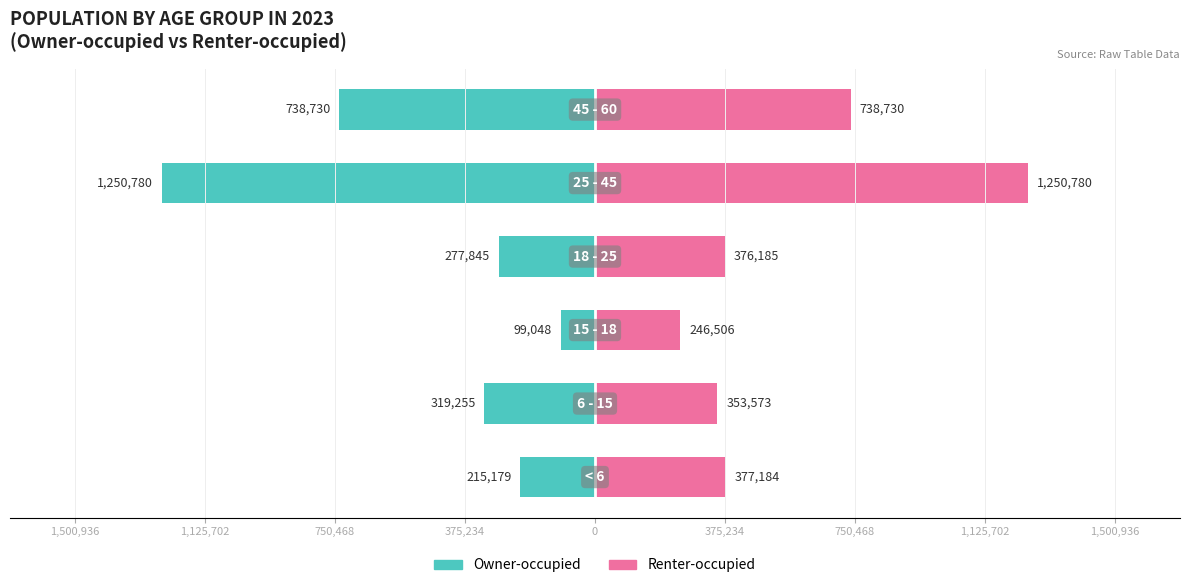

Which has a higher value, 0 or 375,234?

375,234